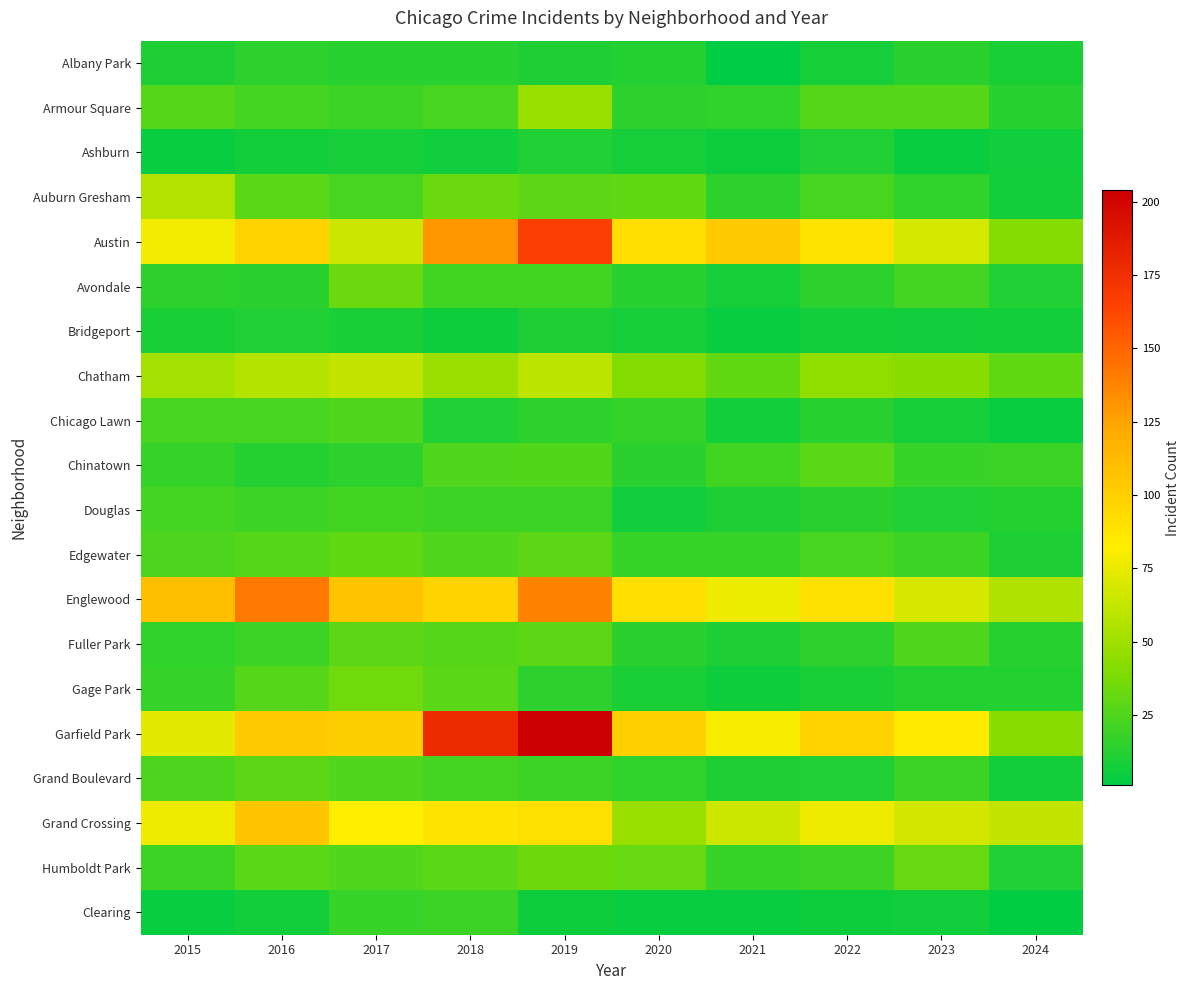

Which series has the largest total across all categories?

Garfield Park